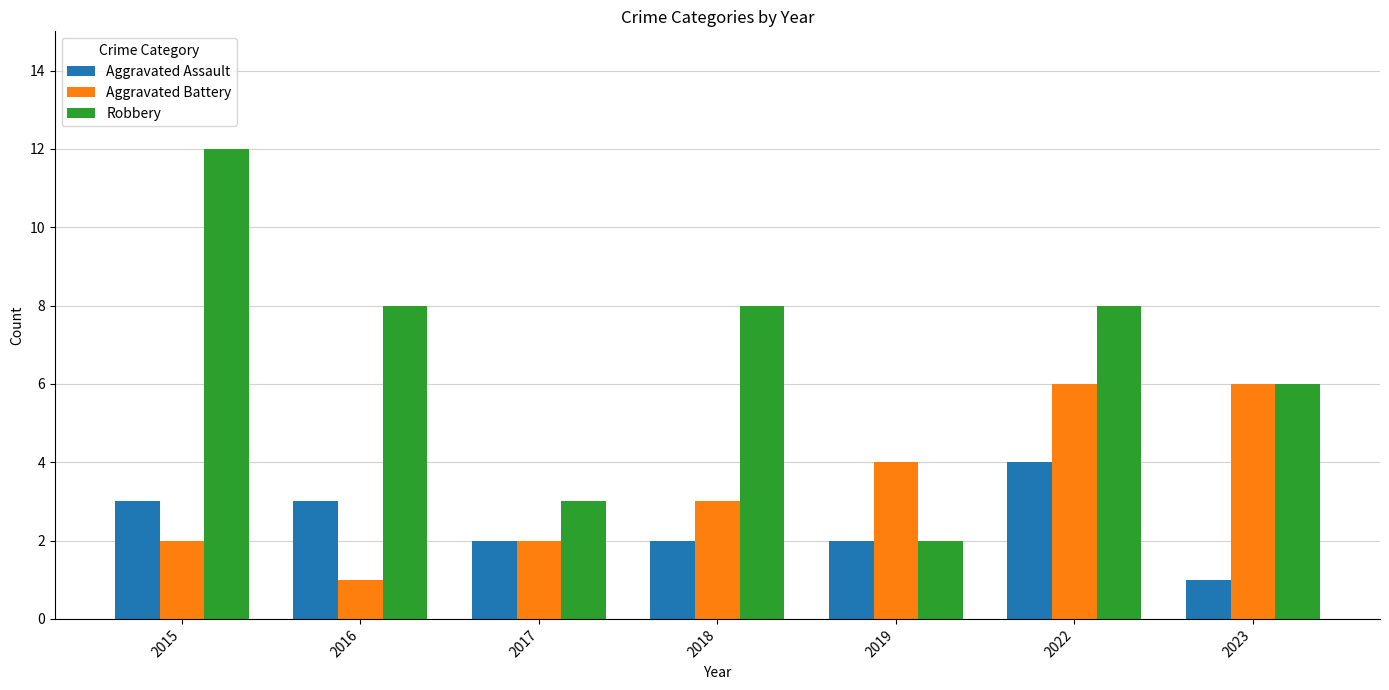

Is the value of Aggravated Assault at 2015 greater than the value of Robbery at 2015?

No